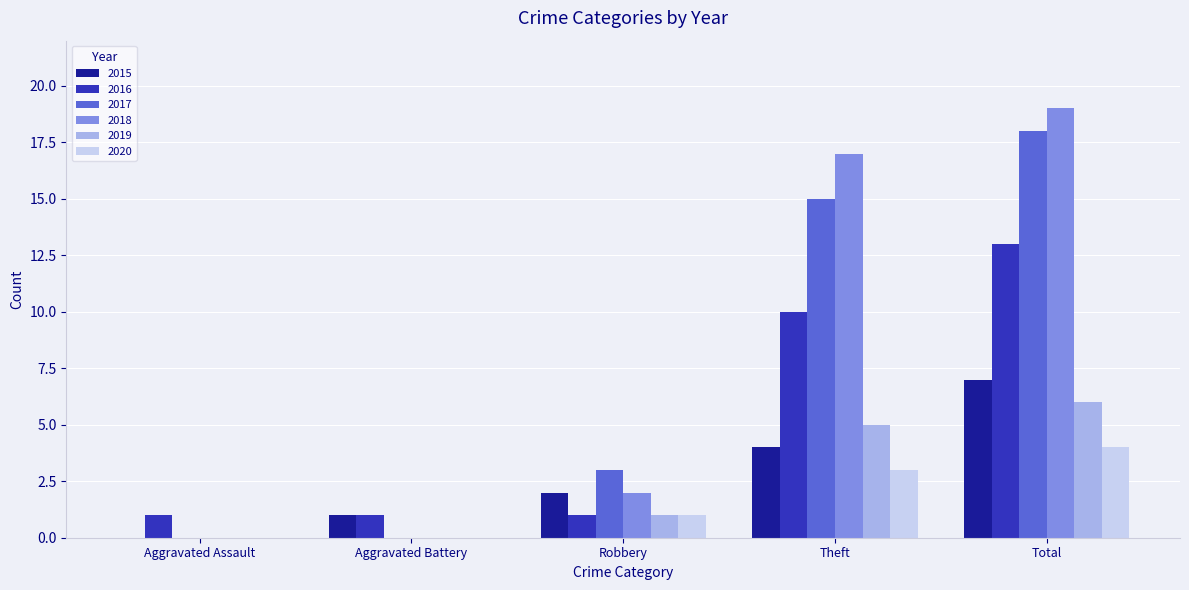

What is the maximum value shown in the chart?

19